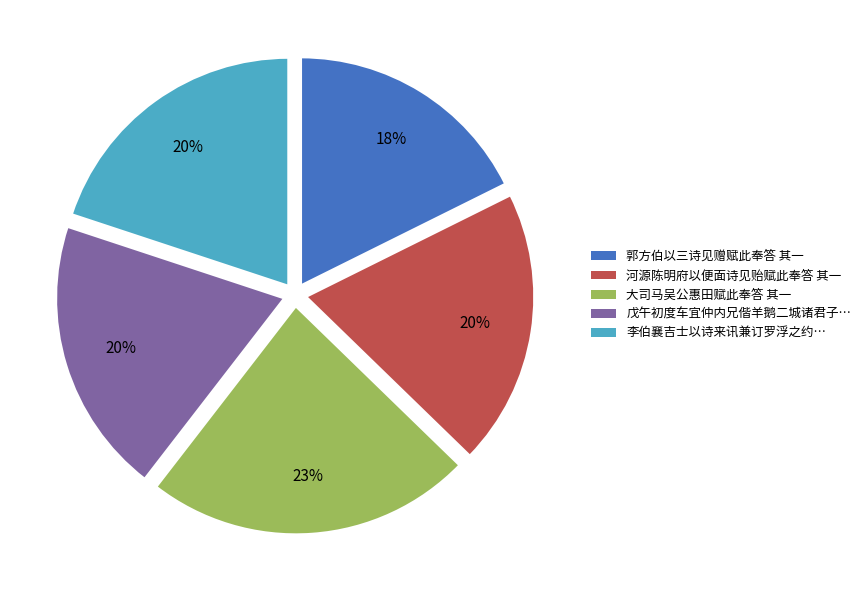

Between 大司马吴公惠田赋此奉答 其一 and 戊午初度车宜仲内兄偕羊鹅二城诸君子…, which is larger?

大司马吴公惠田赋此奉答 其一